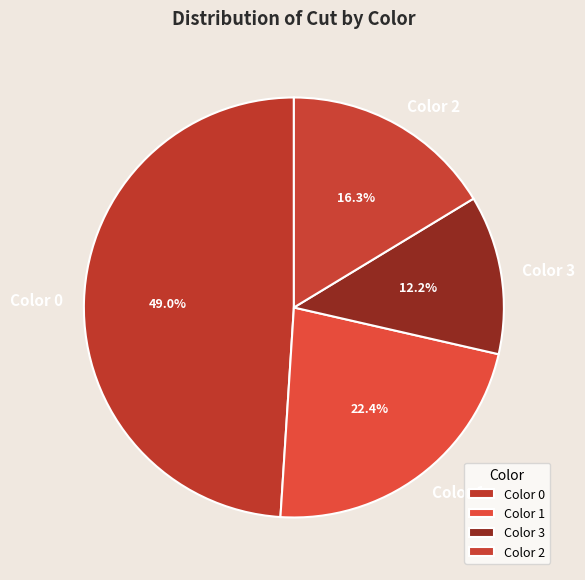

Count the number of slices in the pie.

4